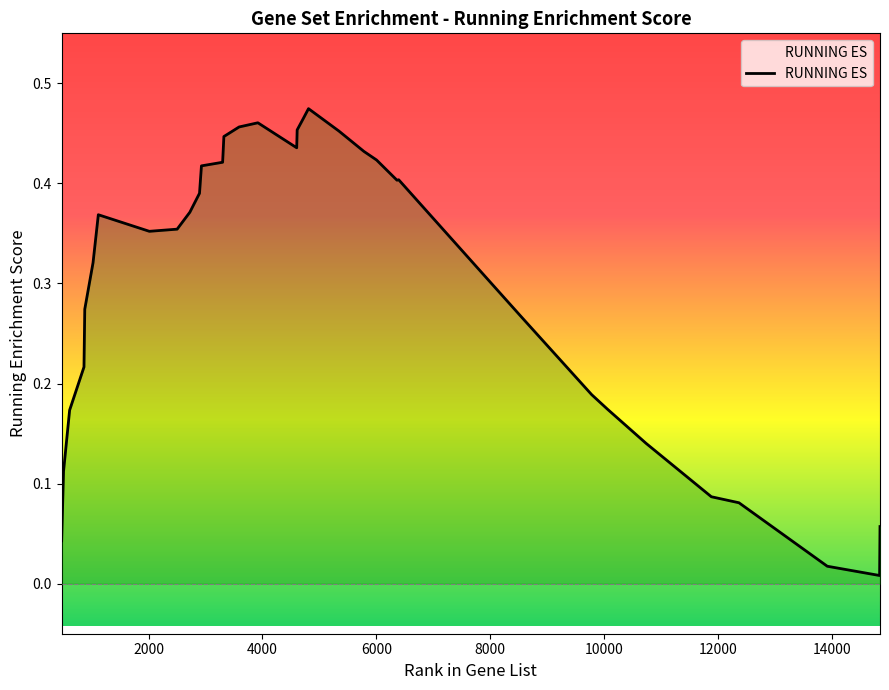

Where is the data nearest to the value 0?

14839